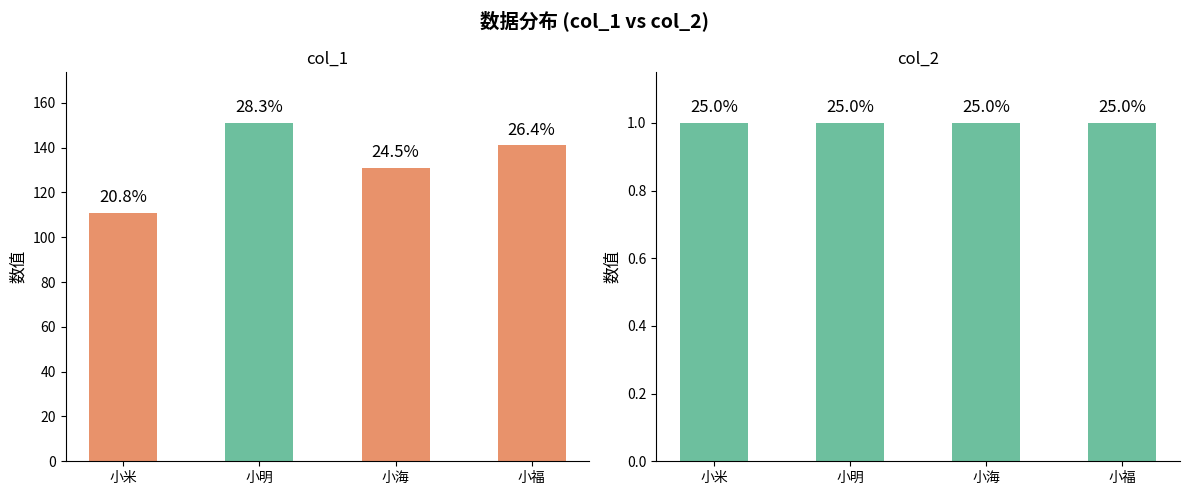

What is the maximum value shown in the chart?

151